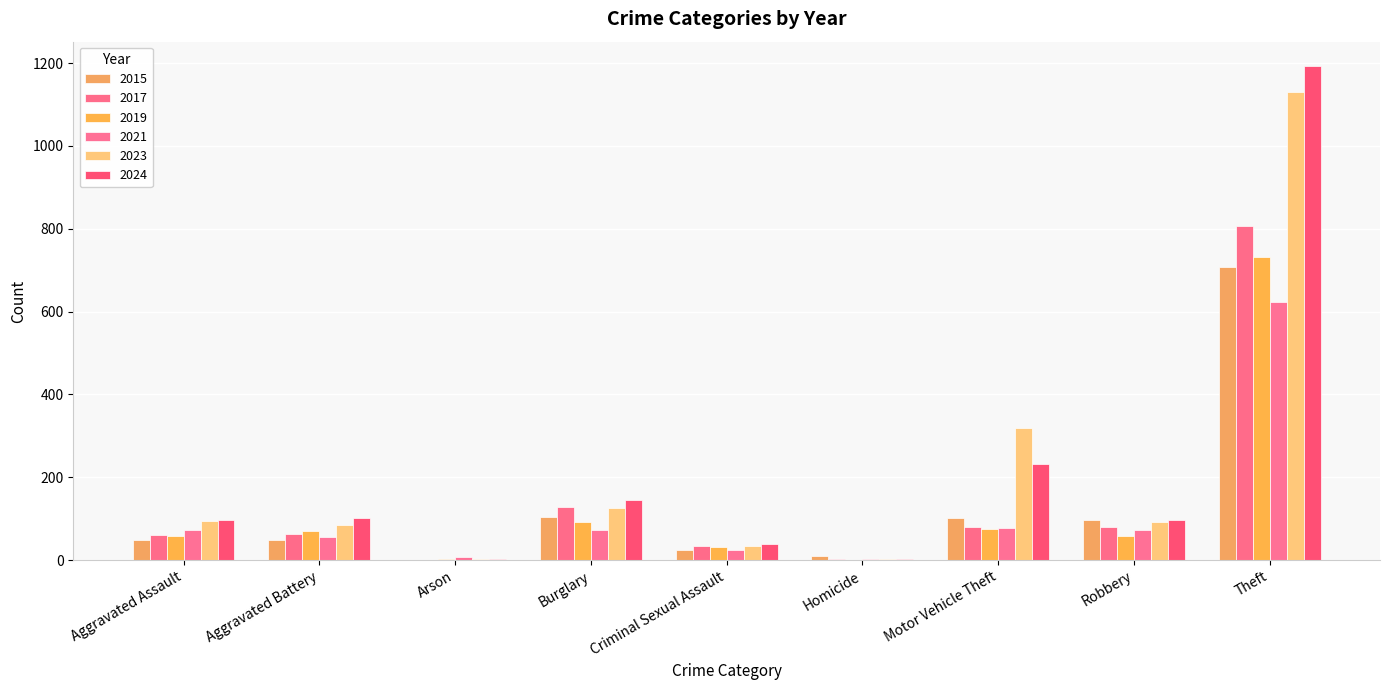

How many groups of bars are there?

9